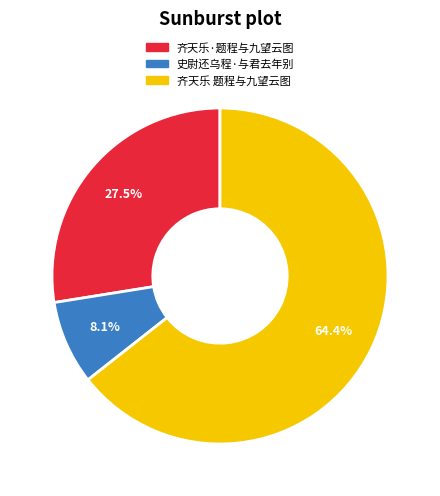

To the nearest percent, what percentage of the pie is 齐天乐 题程与九望云图?

64%